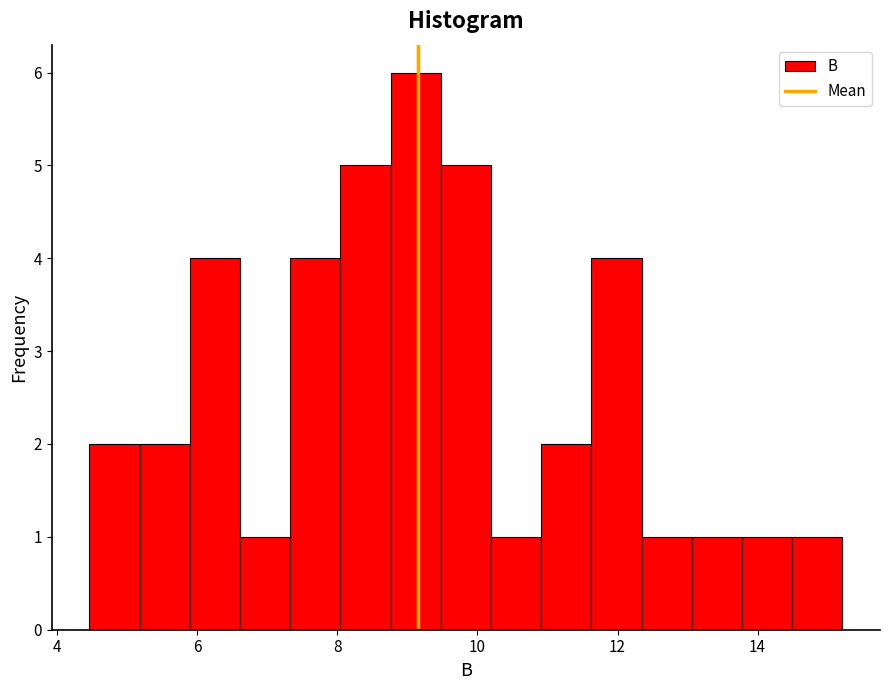

Read against the x-axis, roughly where is the centre of the tallest bar?

9.2